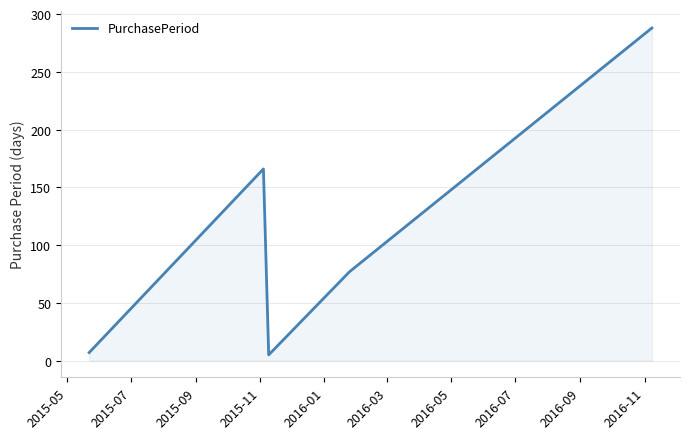

What is the average value?

109